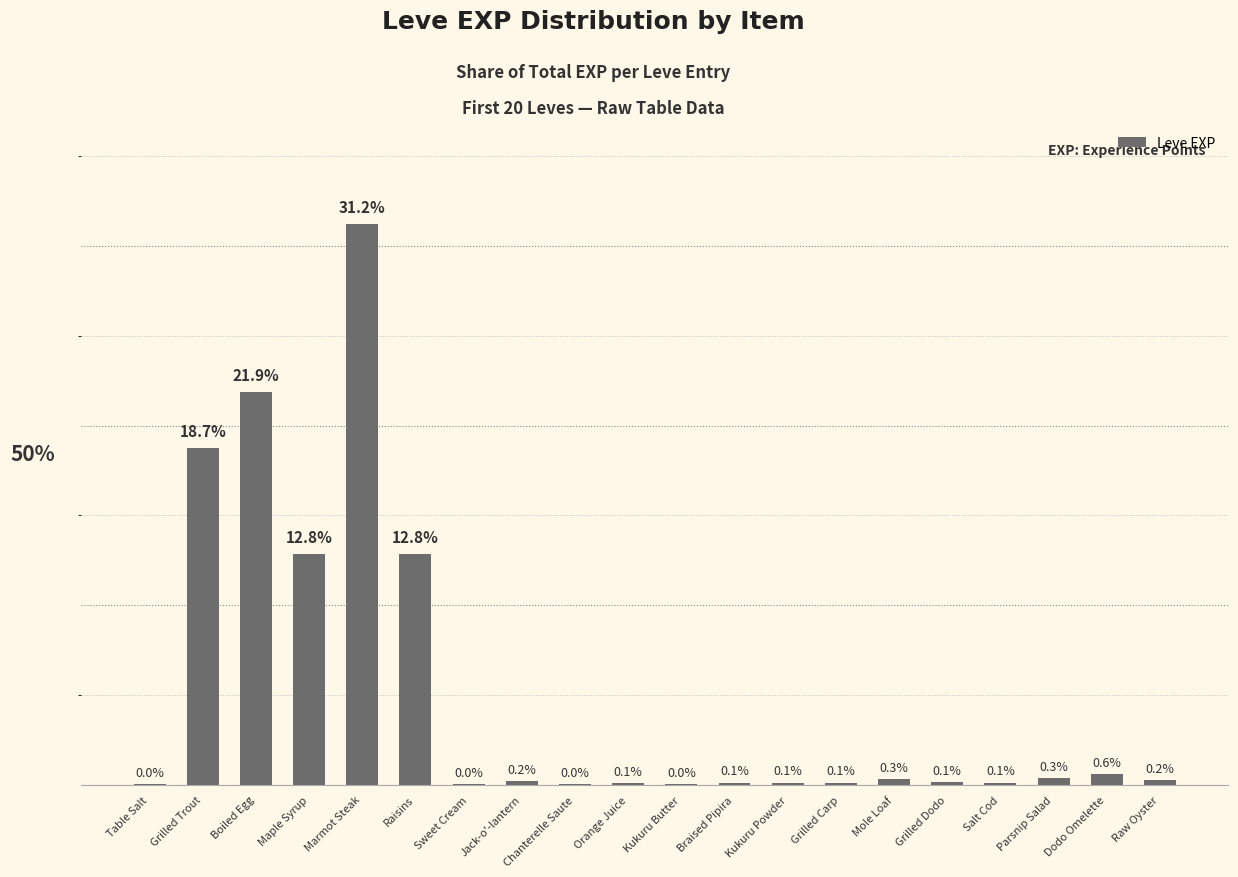

Which has a higher value, Kukuru Powder or Dodo Omelette?

Dodo Omelette